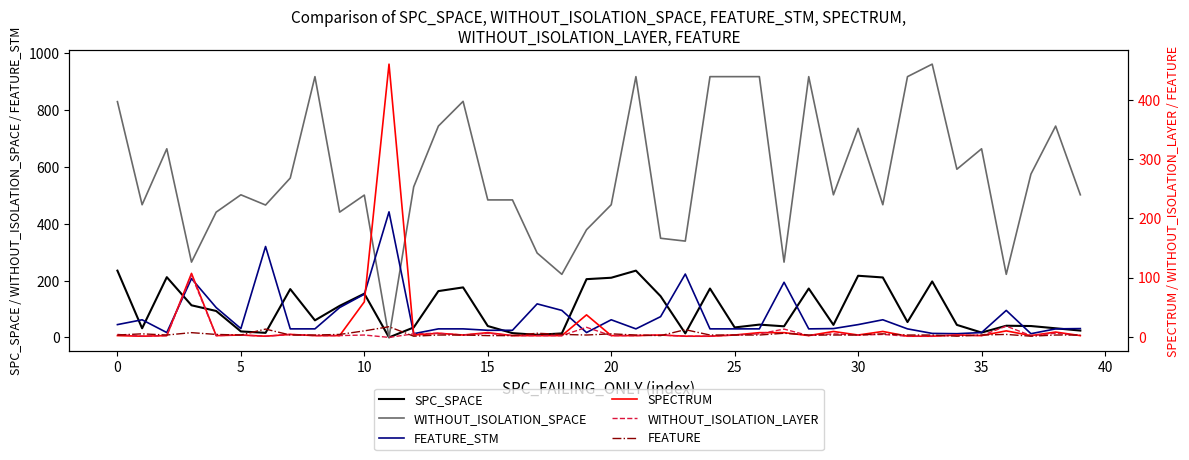

The value of WITHOUT_ISOLATION_SPACE at 33 is 1702. True or false?

False